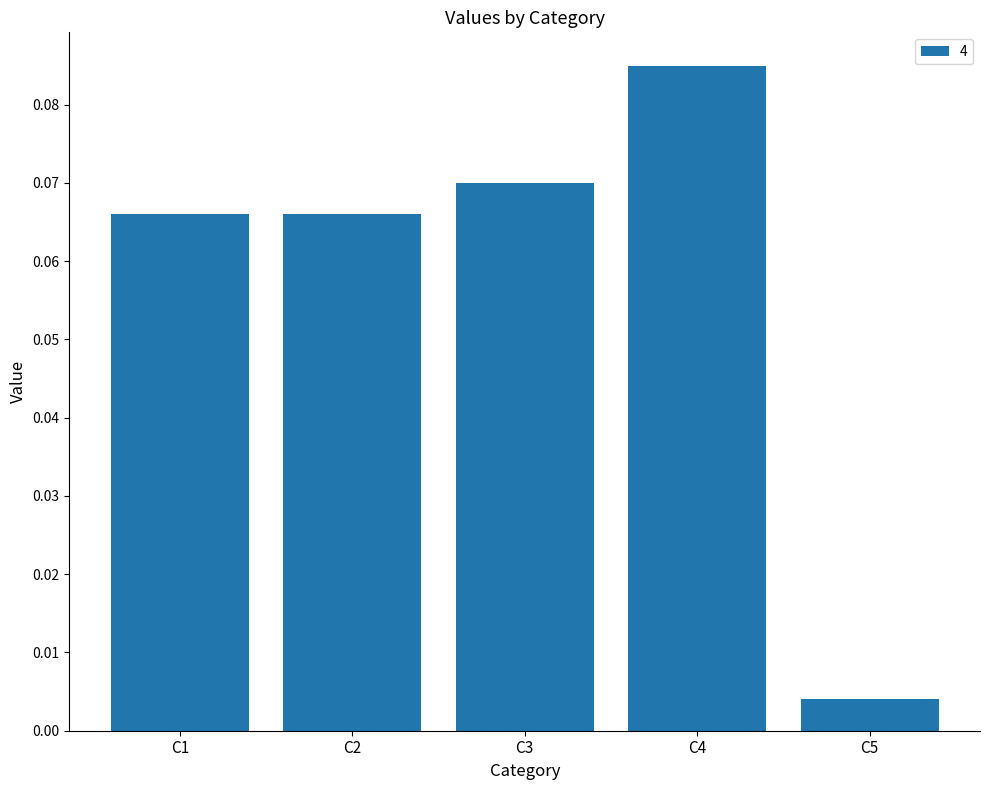

True or false: the data shows 0.0 at C1.

False